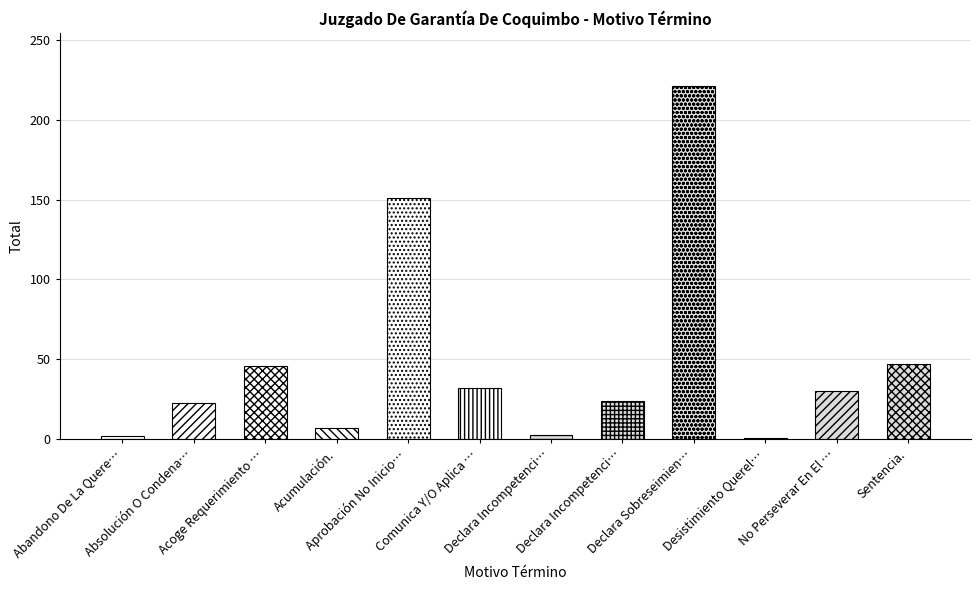

Rank the categories by value from lowest to highest.

Desistimiento Querella., Abandono De La Querella, Declara Incompetencia Rpa, Acumulación., Absolución O Condena., Declara Incompetencia., No Perseverar En El Procedimiento., Comunica Y/O Aplica Decisión Ppio., Acoge Requerimiento (Monitorio)., Sentencia., Aprobación No Inicio Investigación., Declara Sobreseimiento Definitivo.